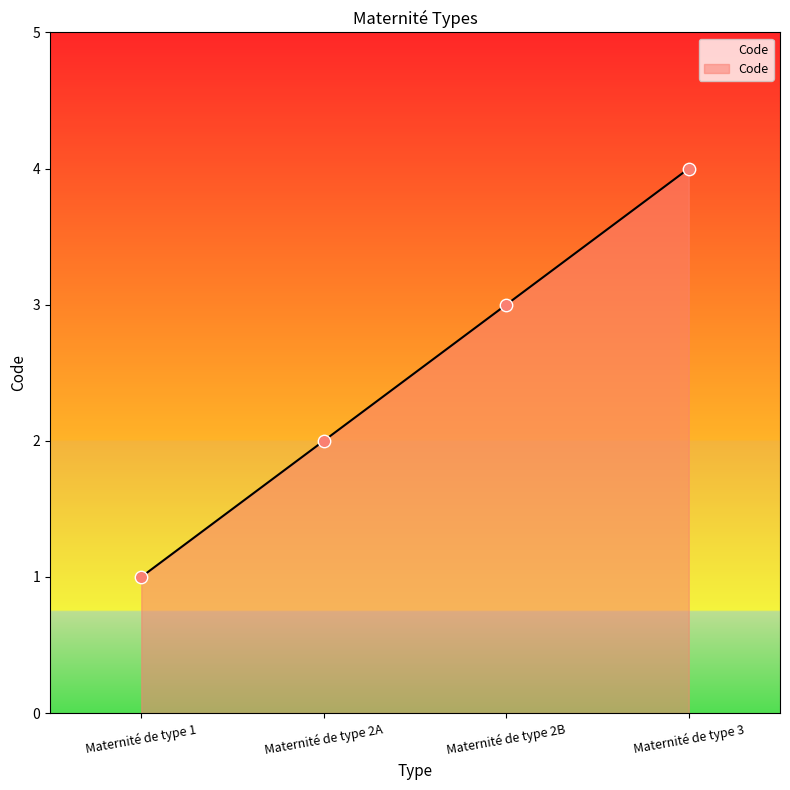

What is the change in value from Maternité de type 2B to Maternité de type 3?

+1